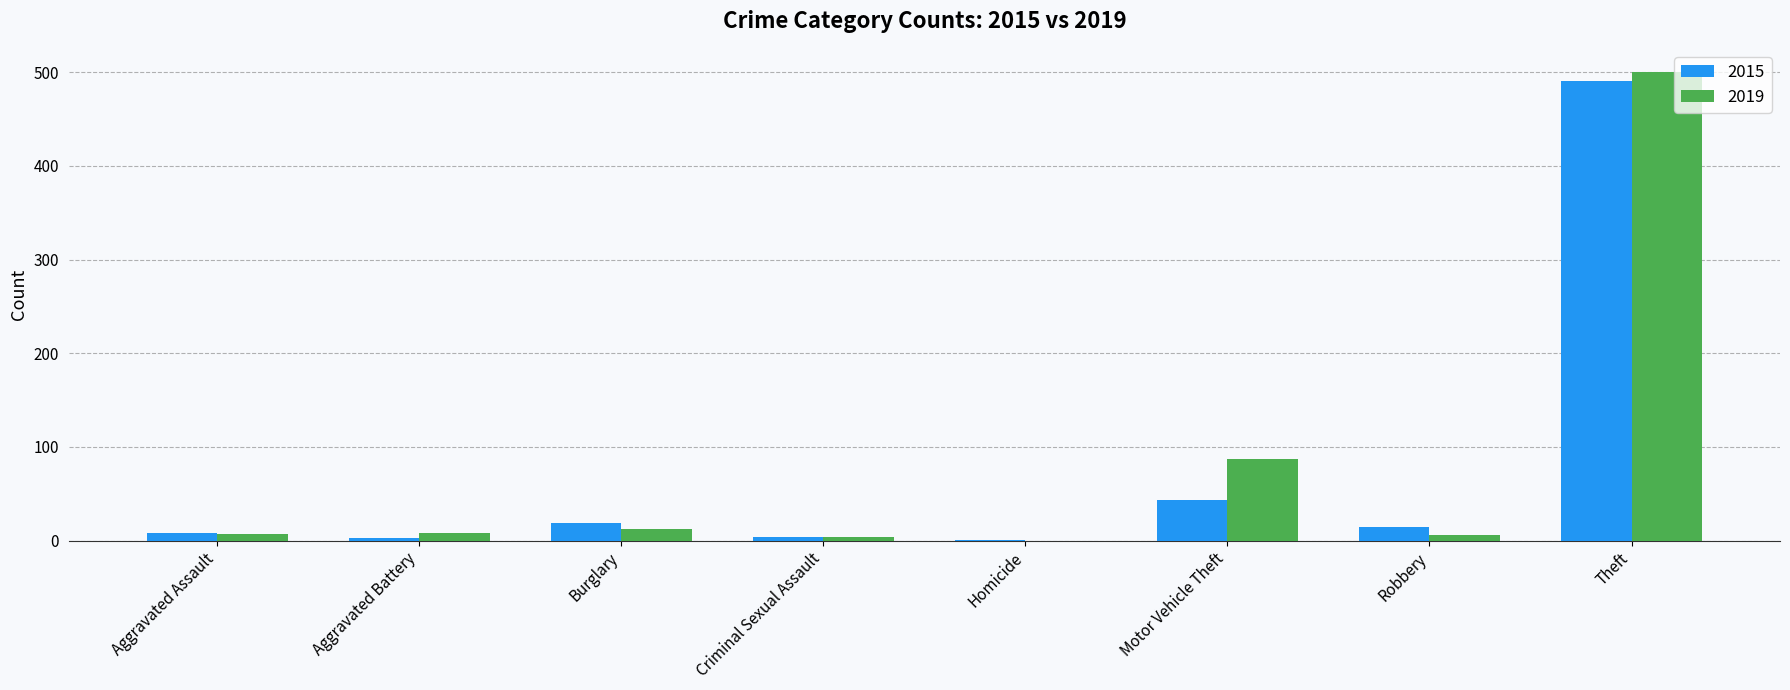

What is the highest value of the 2019 series?

500